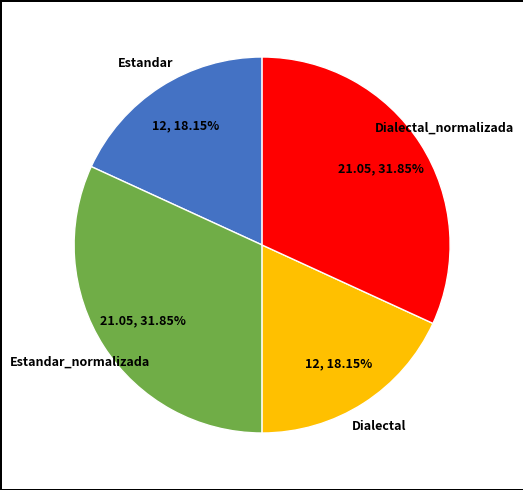

Is there any slice that represents more than half of the pie?

No